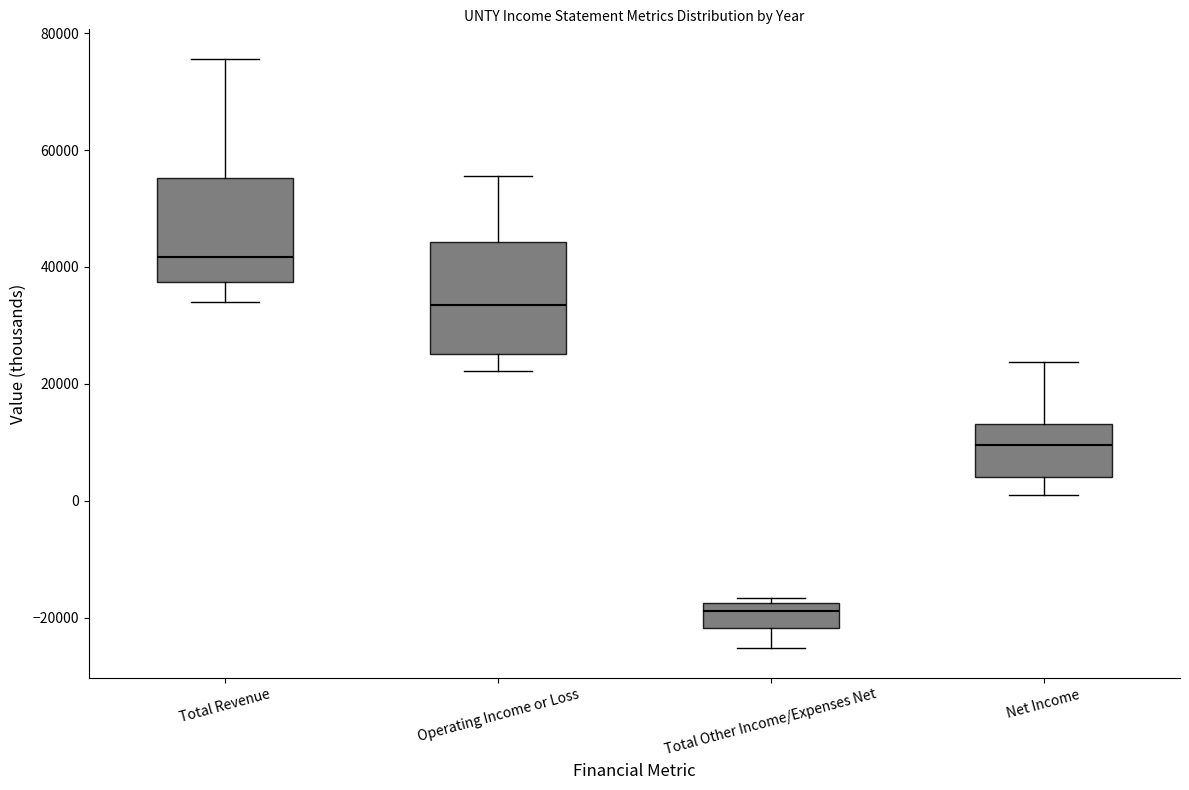

Reading left to right, transcribe this box plot: for each box, give where its median line is, the range the box spans, and where its two whiskers end, as read against the y-axis. The values are not printed on the chart, so give them approximately, as read against the axis.

Total Revenue: median 42000, box 38000 to 56000, whiskers 34000 to 76000
Operating Income or Loss: median 34000, box 26000 to 44000, whiskers 22000 to 56000
Total Other Income/Expenses Net: median -18000 (just below the box's upper edge), box -22000 to -18000, whiskers -26000 to -16000
Net Income: median 10000, box 4000 to 14000, whiskers 2000 to 24000